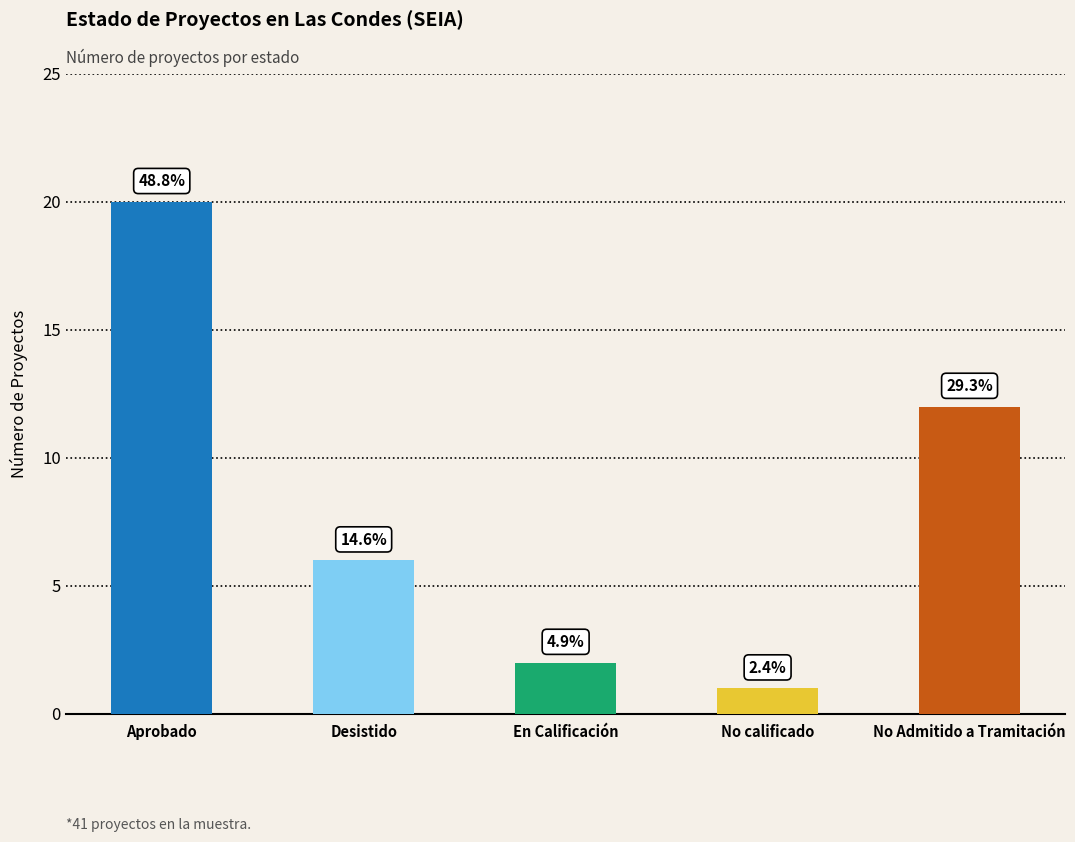

What is the value of the 3rd bar from the left?

2